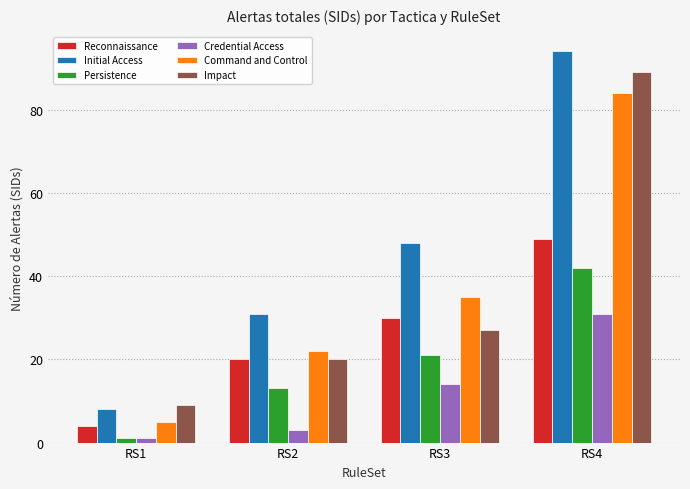

Is it true that Reconnaissance equals 4 at RS1?

True